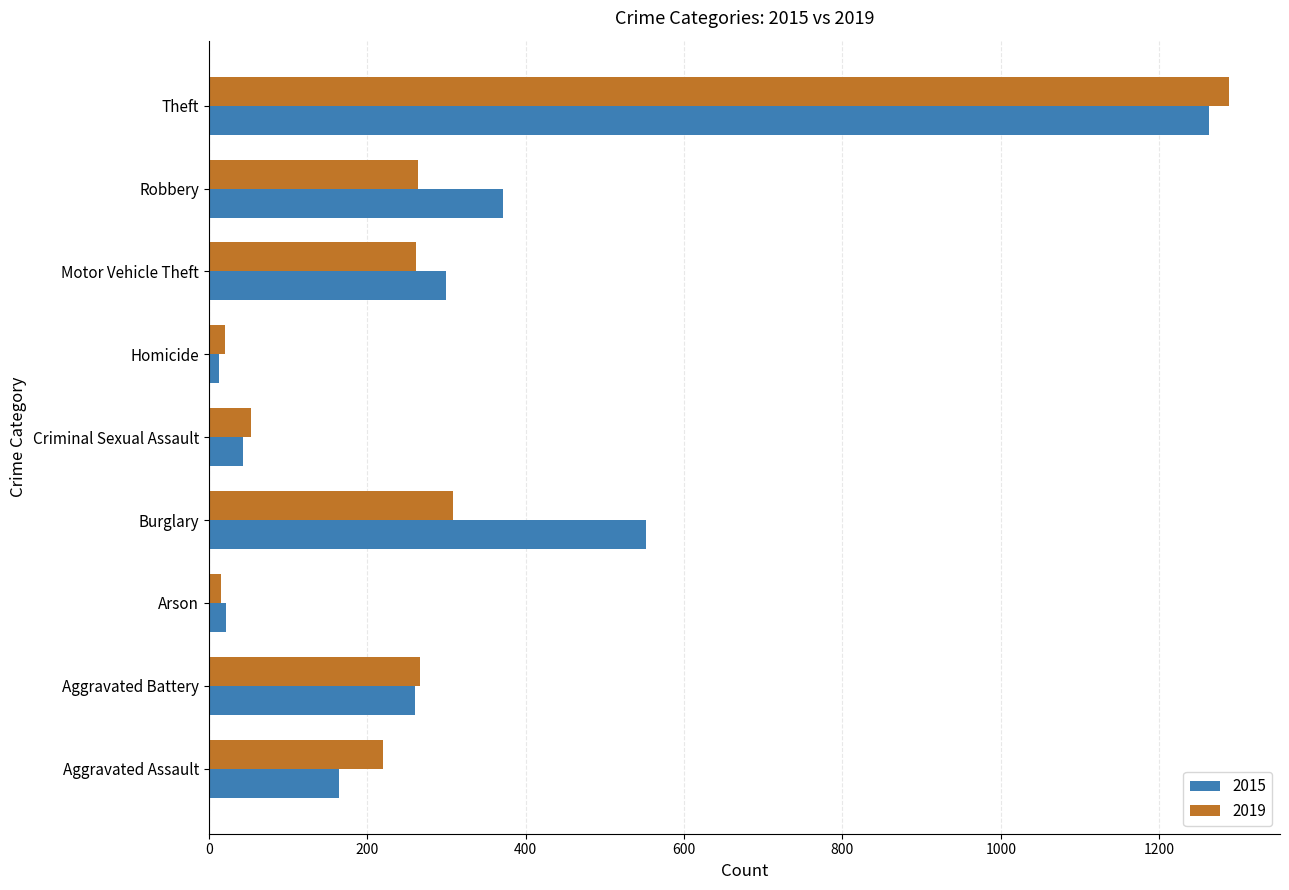

What is the sum of the 2019 values at Burglary and Aggravated Assault?

528